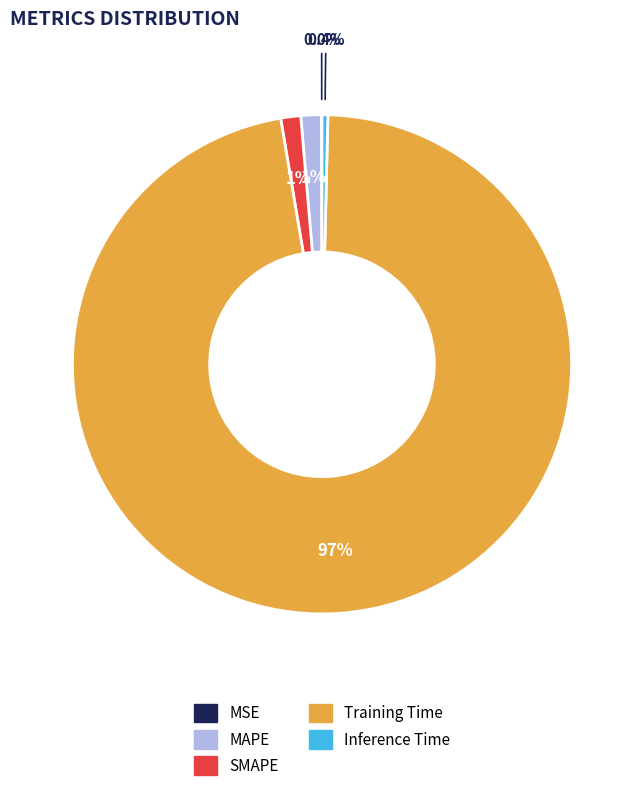

What is the largest slice in the pie chart?

Training Time